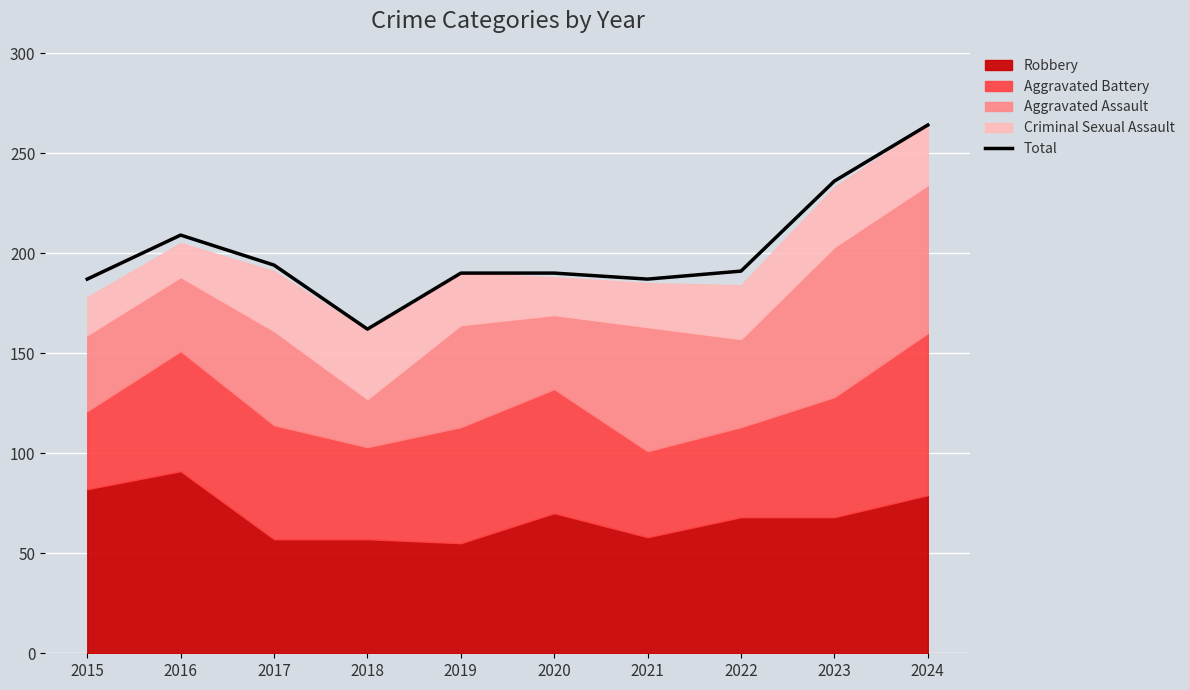

Reading left to right, transcribe all the data shown in this chart.

187	209	194	162	190	190	187	191	236	264